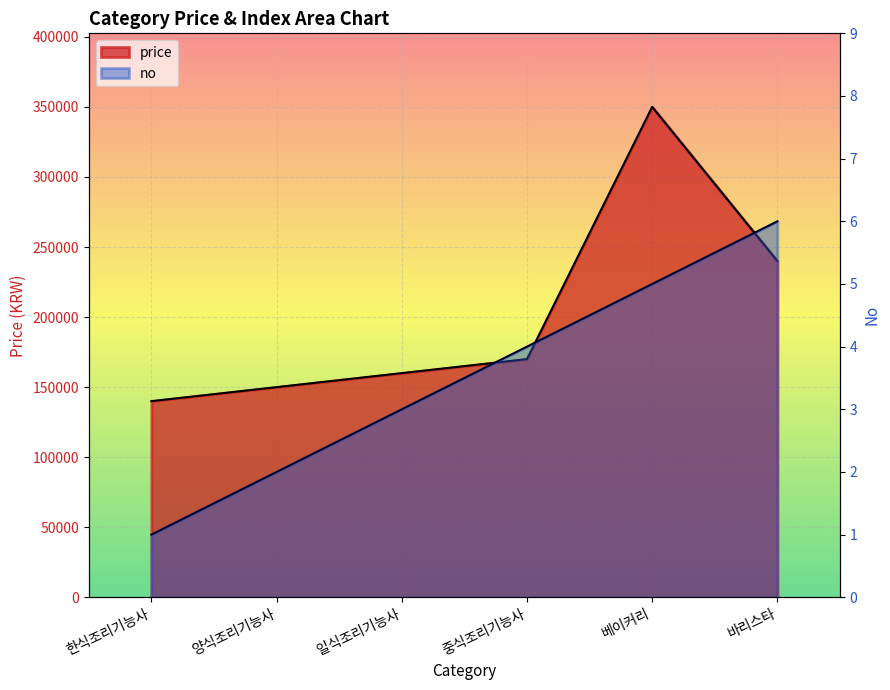

True or false: price and no intersect in this chart.

False